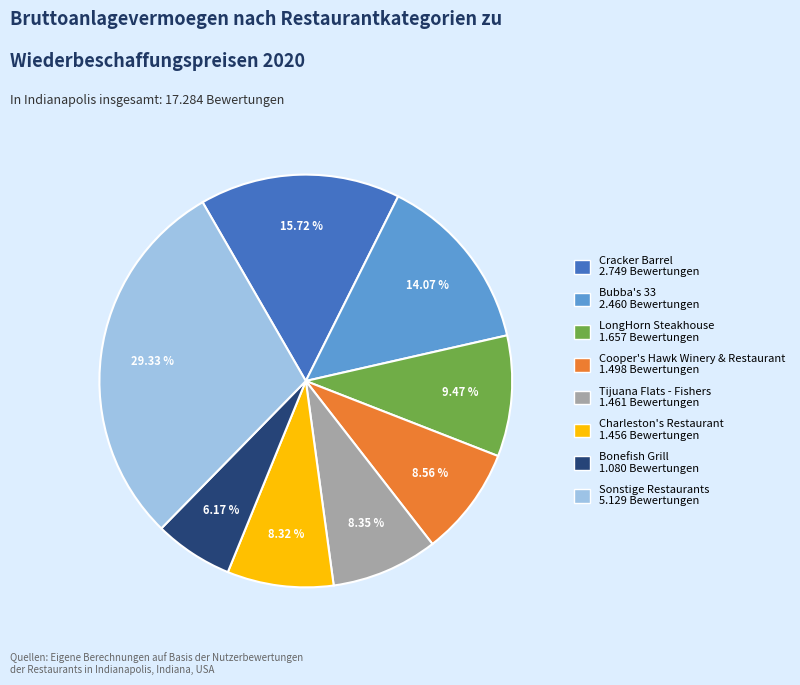

Is there a majority slice in this chart?

No